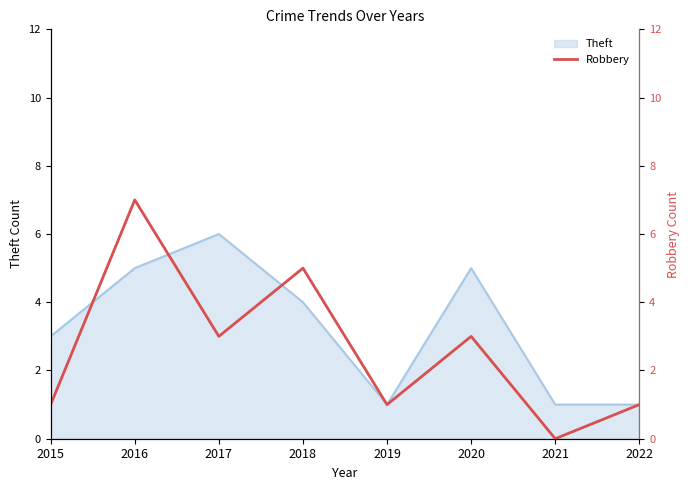

How many lines are shown in the chart?

1